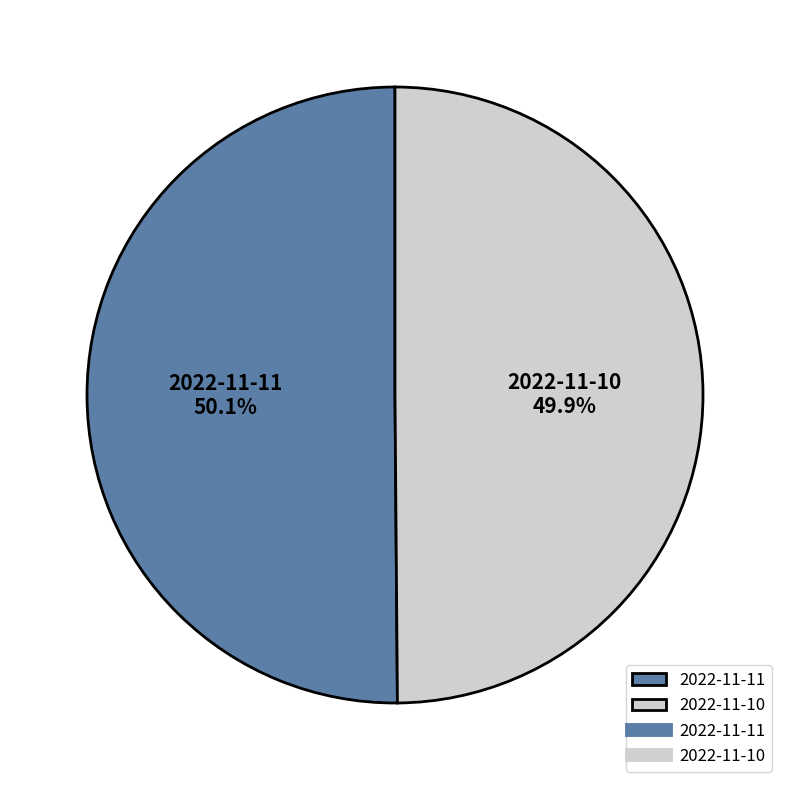

How much of the chart is everything except 2022-11-10?

50.1%